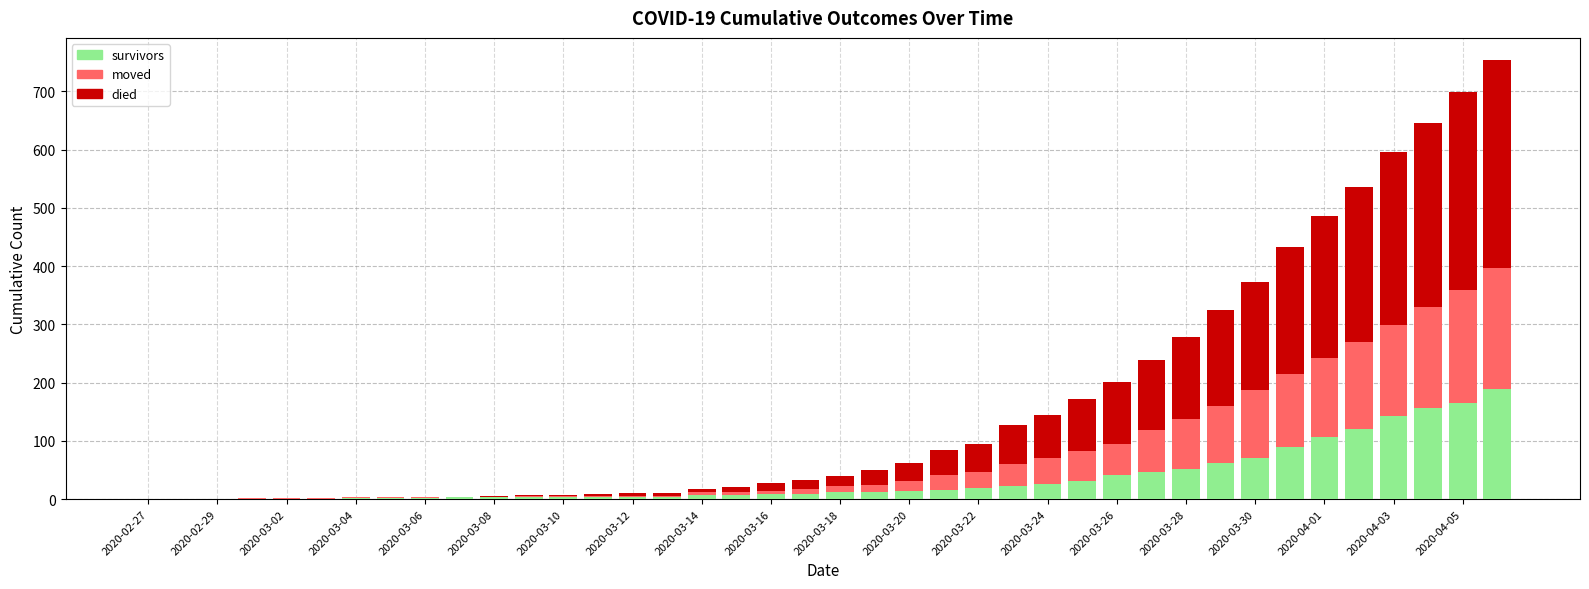

What is the sum of all survivors values?

1451